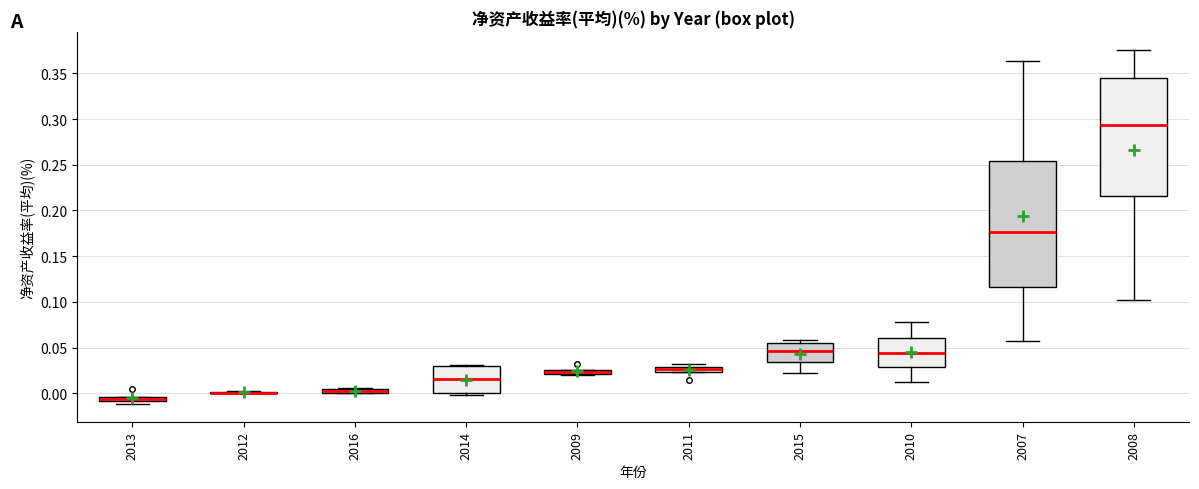

Where does the lower whisker of the box at x = 2010 end on the y-axis? The values are not printed on the chart, so give them approximately, as read against the axis.

0.010